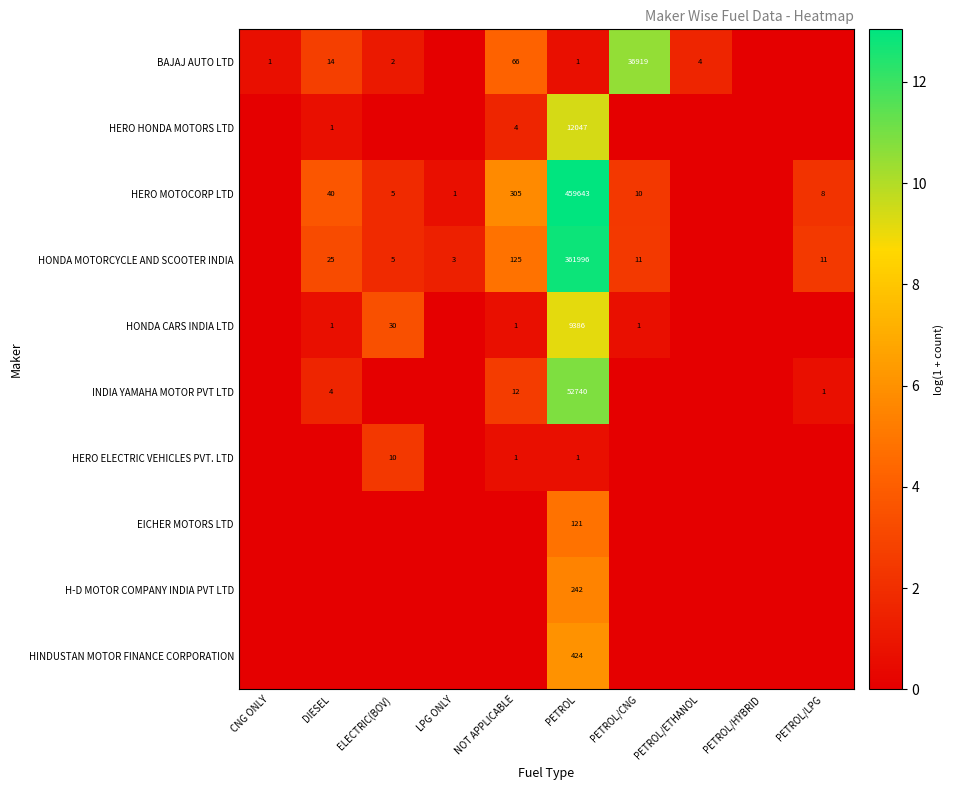

Which has a higher value, PETROL or LPG ONLY?

PETROL